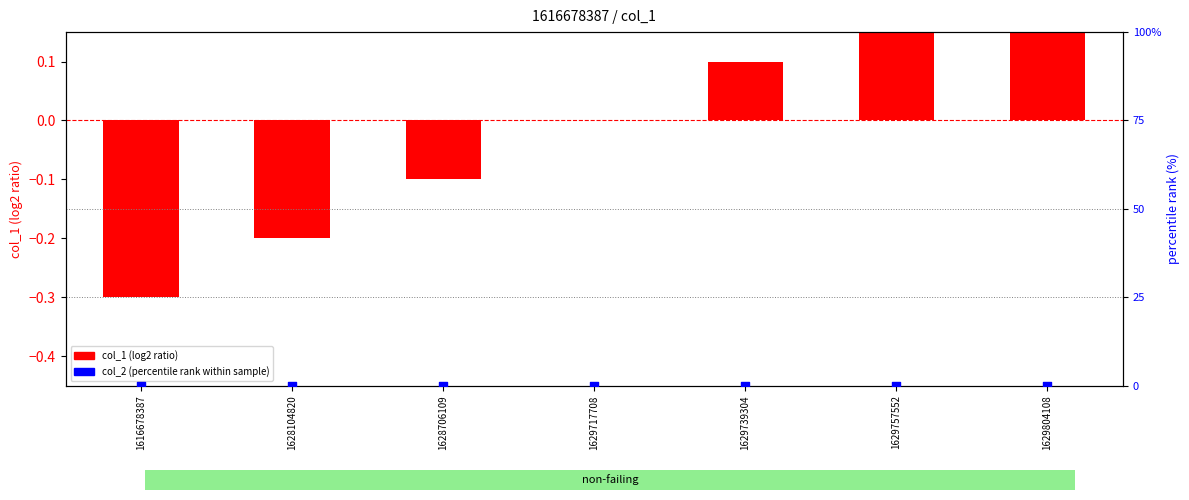

Is the value of col_2 (percentile rank within sample) at 1629757552 greater than the value of col_1 (log2 ratio) at 1628104820?

Yes